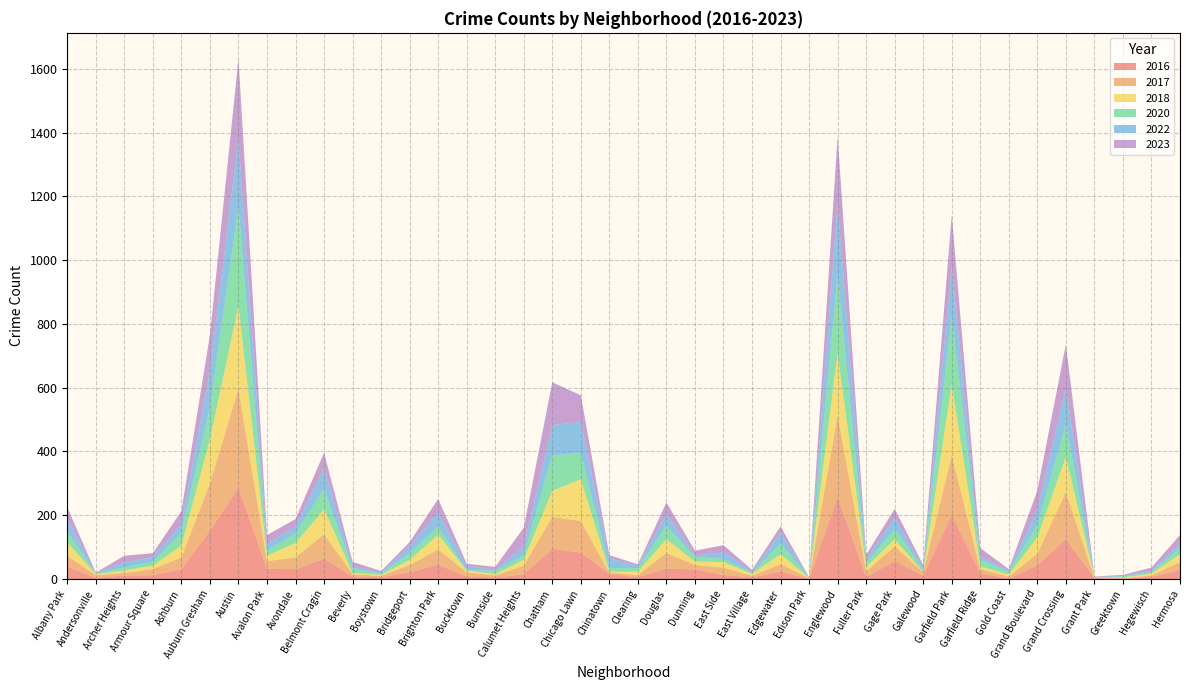

Reading right to left, extract all data points from this chart.

2017: Hermosa=25	Hegewisch=4	Greektown=2	Grant Park=1	Grand Crossing=148	Grand Boulevard=37	Gold Coast=7	Garfield Ridge=13	Garfield Park=187	Galewood=11	Gage Park=47	Fuller Park=17	Englewood=256	Edison Park=2	Edgewater=23	East Village=5	East Side=23	Dunning=14	Douglas=49	Clearing=7	Chinatown=4	Chicago Lawn=99	Chatham=100	Calumet Heights=27	Burnside=6	Bucktown=13	Brighton Park=48	Bridgeport=23	Boystown=4	Beverly=7	Belmont Cragin=77	Avondale=37	Avalon Park=24	Austin=311	Auburn Gresham=148	Ashburn=37	Armour Square=19	Archer Heights=8	Andersonville=8	Albany Park=34
2023: Hermosa=26	Hegewisch=10	Greektown=3	Grant Park=1	Grand Crossing=138	Grand Boulevard=59	Gold Coast=4	Garfield Ridge=27	Garfield Park=159	Galewood=9	Gage Park=27	Fuller Park=14	Englewood=209	Edison Park=1	Edgewater=20	East Village=6	East Side=22	Dunning=15	Douglas=35	Clearing=5	Chinatown=10	Chicago Lawn=83	Chatham=134	Calumet Heights=58	Burnside=9	Bucktown=8	Brighton Park=43	Bridgeport=13	Boystown=4	Beverly=14	Belmont Cragin=48	Avondale=24	Avalon Park=28	Austin=251	Auburn Gresham=112	Ashburn=40	Armour Square=12	Archer Heights=21	Andersonville=2	Albany Park=35
2022: Hermosa=15	Hegewisch=4	Greektown=2	Grant Park=2	Grand Crossing=114	Grand Boulevard=49	Gold Coast=5	Garfield Ridge=10	Garfield Park=159	Galewood=6	Gage Park=35	Fuller Park=12	Englewood=229	Edison Park=1	Edgewater=34	East Village=4	East Side=21	Dunning=5	Douglas=38	Clearing=7	Chinatown=31	Chicago Lawn=98	Chatham=96	Calumet Heights=29	Burnside=3	Bucktown=13	Brighton Park=44	Bridgeport=22	Boystown=4	Beverly=7	Belmont Cragin=66	Avondale=21	Avalon Park=21	Austin=214	Auburn Gresham=117	Ashburn=28	Armour Square=15	Archer Heights=16	Andersonville=1	Albany Park=41
2018: Hermosa=25	Hegewisch=6	Greektown=2	Grant Park=1	Grand Crossing=110	Grand Boulevard=51	Gold Coast=6	Garfield Ridge=9	Garfield Park=223	Galewood=1	Gage Park=22	Fuller Park=14	Englewood=195	Edison Park=1	Edgewater=31	East Village=6	East Side=17	Dunning=11	Douglas=43	Clearing=10	Chinatown=3	Chicago Lawn=131	Chatham=82	Calumet Heights=19	Burnside=4	Bucktown=6	Brighton Park=46	Bridgeport=16	Boystown=3	Beverly=4	Belmont Cragin=78	Avondale=45	Avalon Park=17	Austin=260	Auburn Gresham=138	Ashburn=37	Armour Square=11	Archer Heights=8	Andersonville=3	Albany Park=42
2016: Hermosa=28	Hegewisch=7	Greektown=1	Grant Park=3	Grand Crossing=125	Grand Boulevard=43	Gold Coast=1	Garfield Ridge=18	Garfield Park=201	Galewood=10	Gage Park=56	Fuller Park=7	Englewood=258	Edison Park=0	Edgewater=24	East Village=5	East Side=13	Dunning=30	Douglas=33	Clearing=6	Chinatown=16	Chicago Lawn=83	Chatham=95	Calumet Heights=15	Burnside=5	Bucktown=8	Brighton Park=45	Bridgeport=21	Boystown=6	Beverly=8	Belmont Cragin=64	Avondale=31	Avalon Park=32	Austin=286	Auburn Gresham=152	Ashburn=31	Armour Square=12	Archer Heights=11	Andersonville=4	Albany Park=39
2020: Hermosa=19	Hegewisch=5	Greektown=3	Grant Park=0	Grand Crossing=101	Grand Boulevard=38	Gold Coast=8	Garfield Ridge=20	Garfield Park=212	Galewood=7	Gage Park=33	Fuller Park=12	Englewood=242	Edison Park=1	Edgewater=33	East Village=3	East Side=10	Dunning=14	Douglas=42	Clearing=11	Chinatown=11	Chicago Lawn=82	Chatham=110	Calumet Heights=13	Burnside=11	Bucktown=0	Brighton Park=25	Bridgeport=21	Boystown=4	Beverly=14	Belmont Cragin=63	Avondale=30	Avalon Park=16	Austin=309	Auburn Gresham=98	Ashburn=40	Armour Square=12	Archer Heights=9	Andersonville=2	Albany Park=34